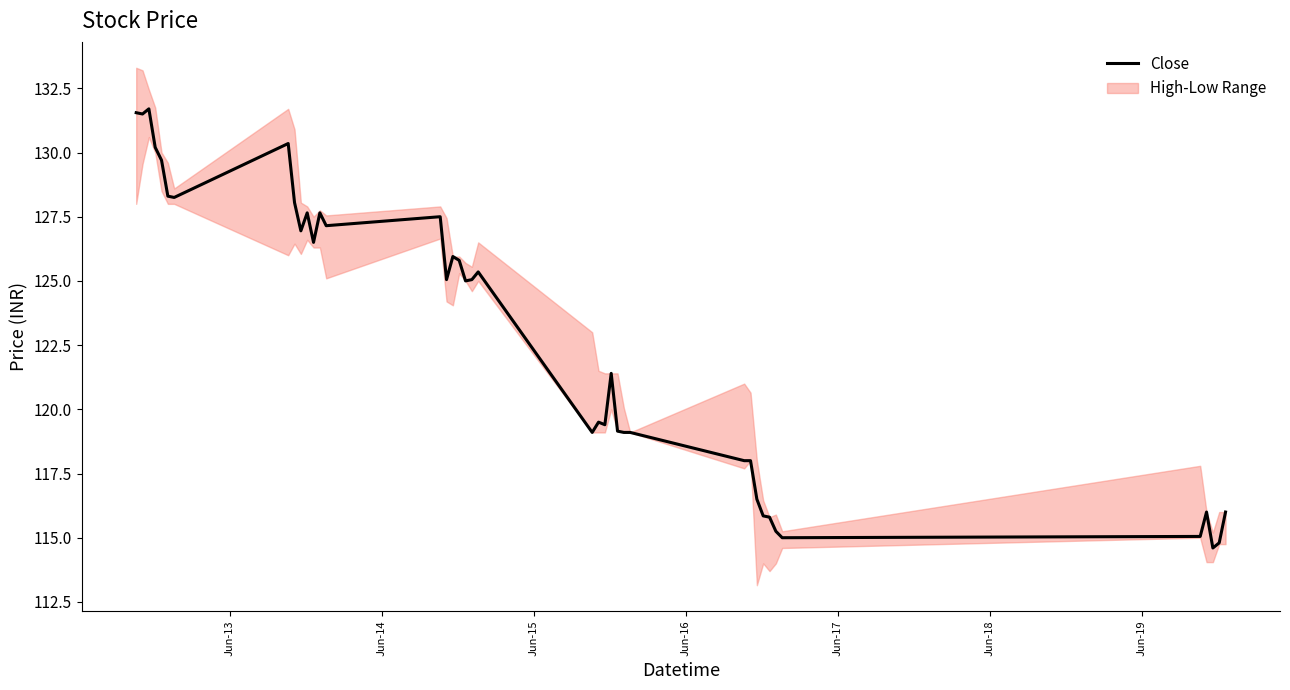

How many data points are less than 125?

19